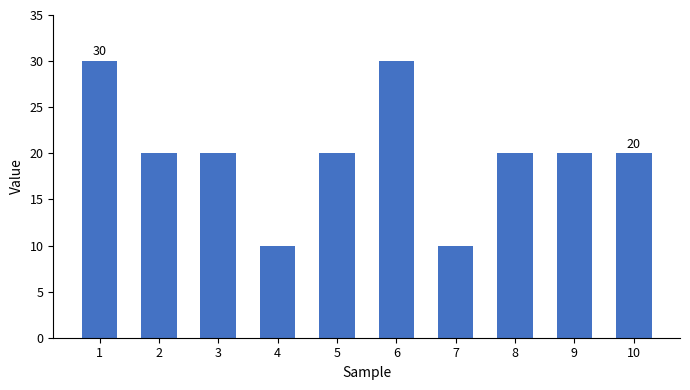

The chart shows a value of 5 at 3. True or false?

False